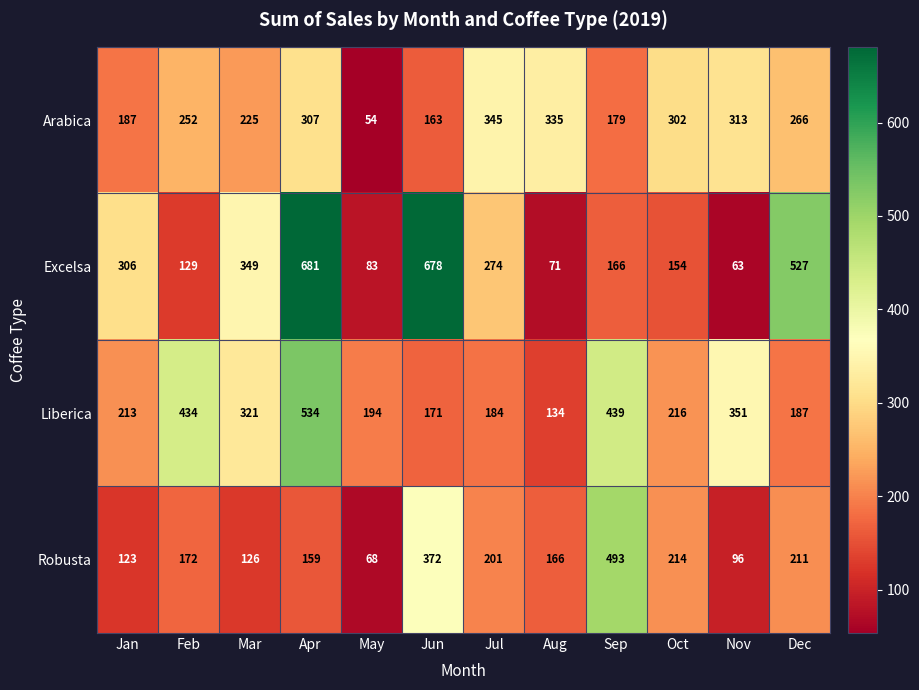

At which label is Excelsa closest to 372?

Mar